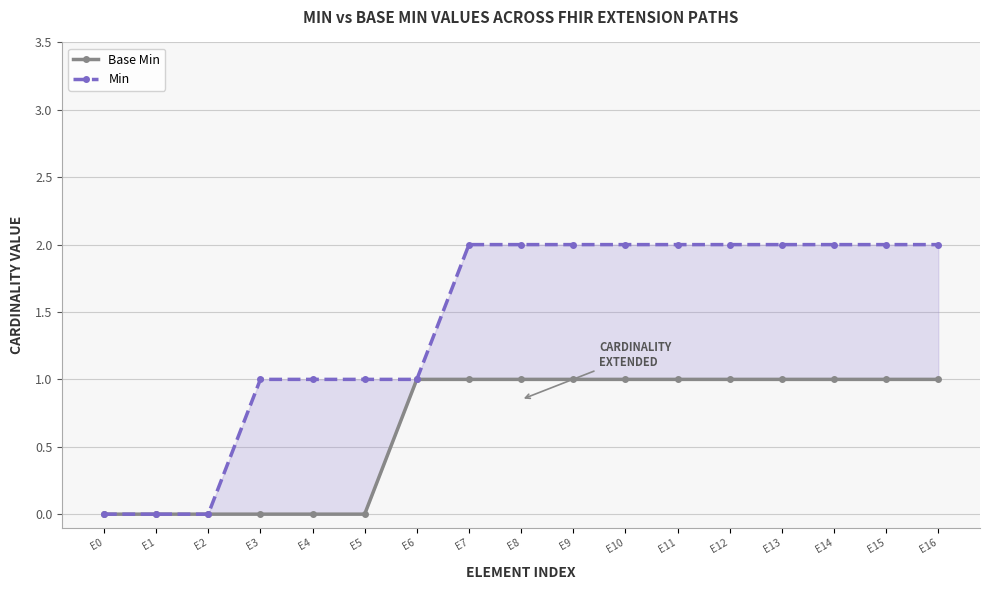

At which label is Min closest to 1?

E3